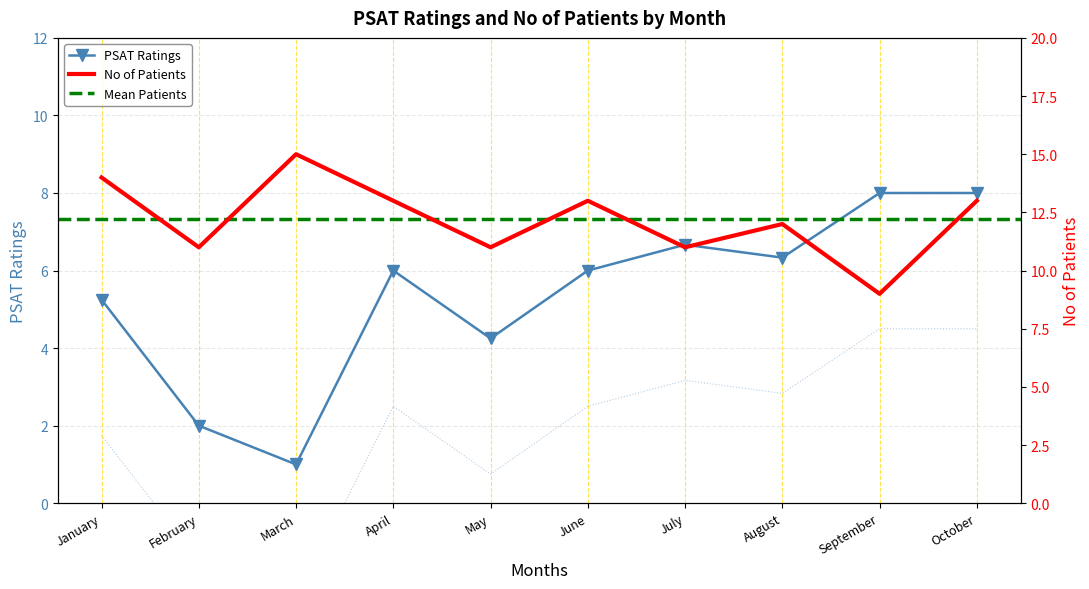

What is the maximum value for PSAT Ratings?

8.0